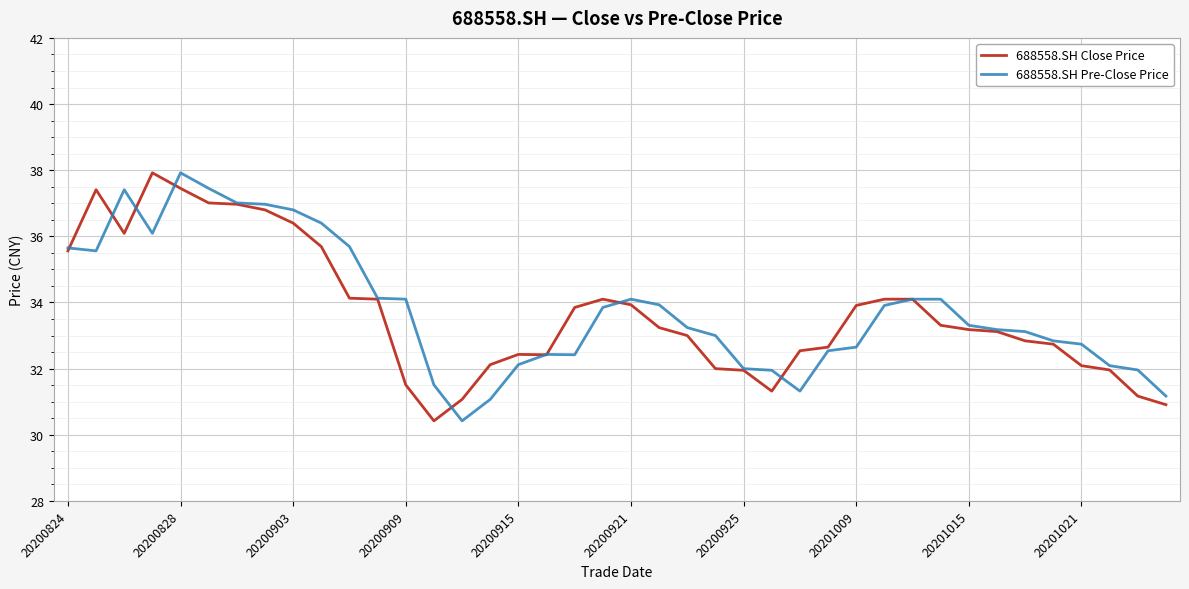

What are all the series names shown in the legend?

688558.SH Close Price, 688558.SH Pre-Close Price